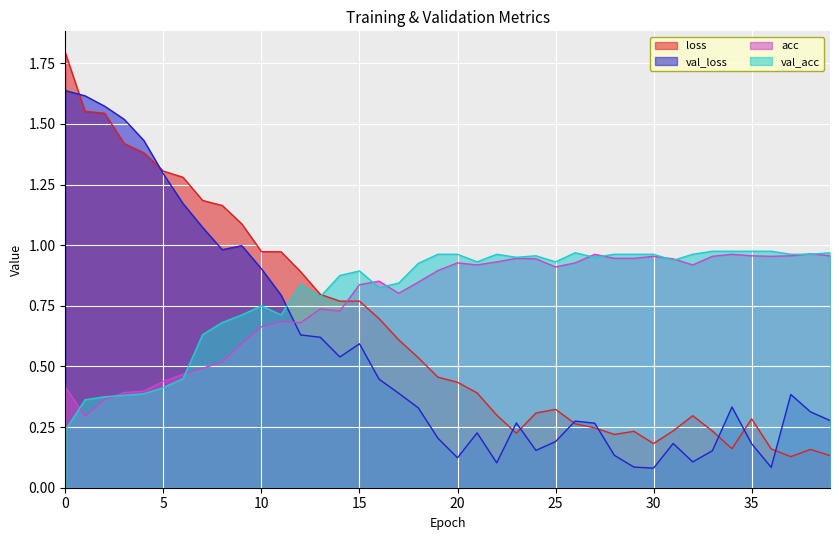

Which category has the lowest value in the val_loss series?

30